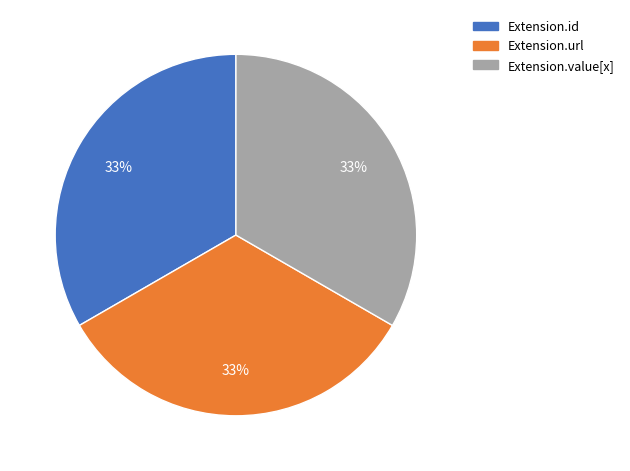

True or false: Extension.value[x] accounts for 33% of the total.

True